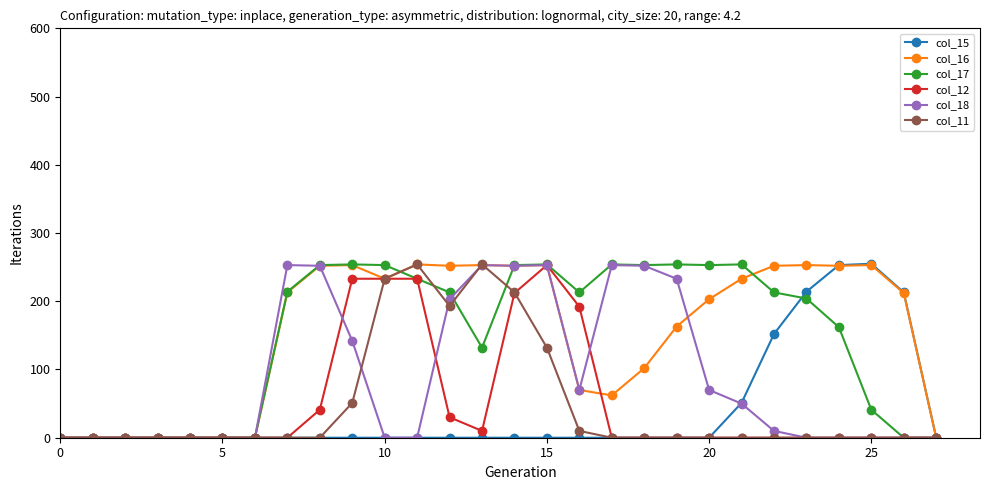

How many data points in col_18 are less than 10?

14